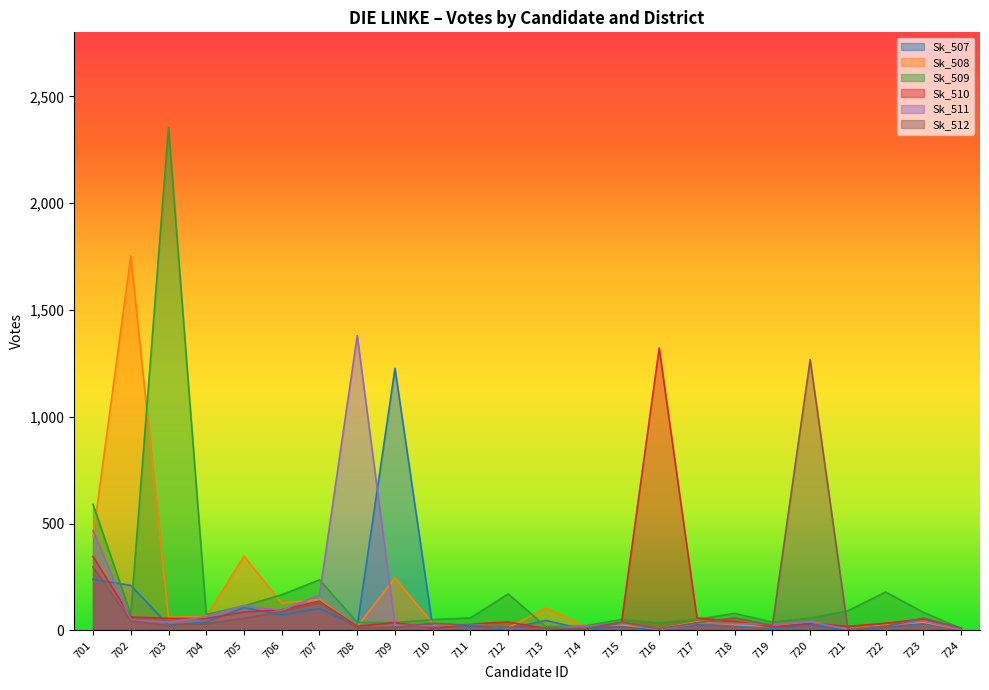

The Sk_507 series shows 47 at 713. True or false?

True